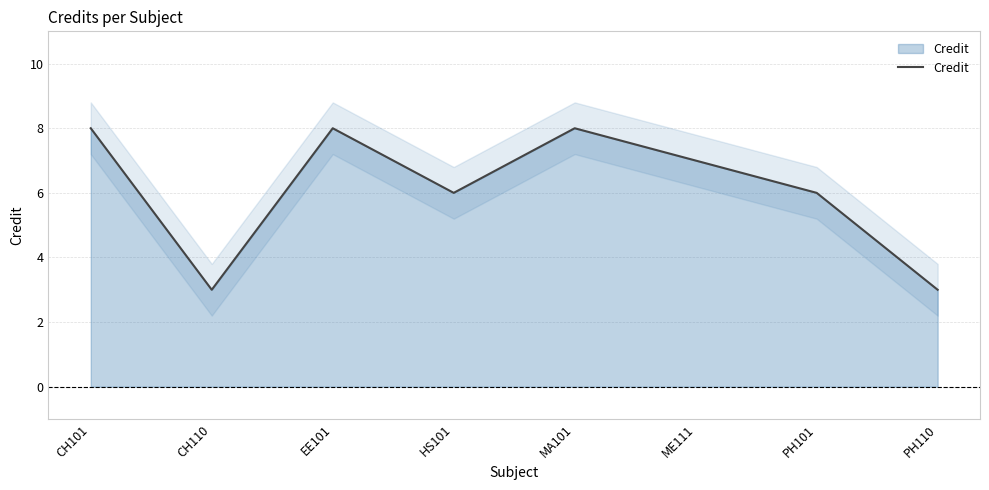

List the labels in order of value, largest first.

CH101, EE101, MA101, ME111, HS101, PH101, CH110, PH110